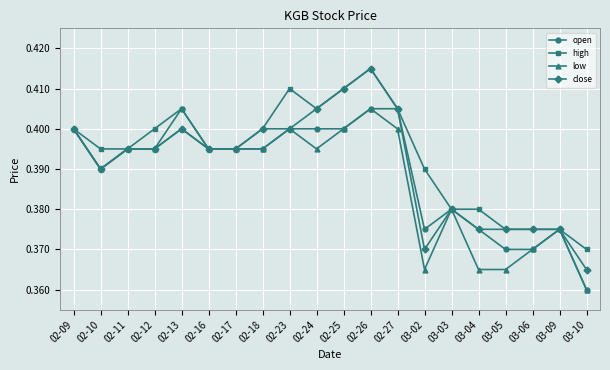

True or false: close has more than 1 interior local peaks.

True